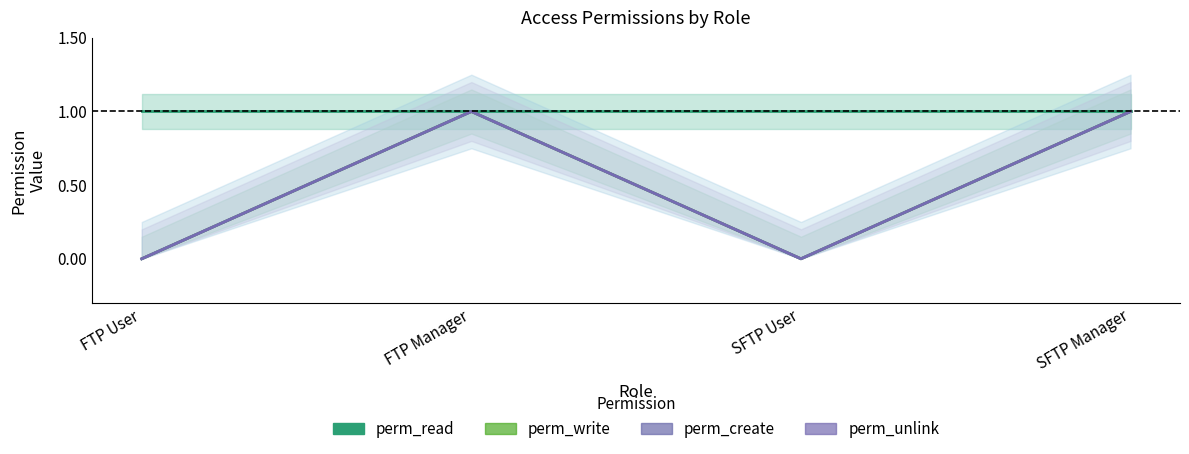

What position from the left is SFTP User?

3